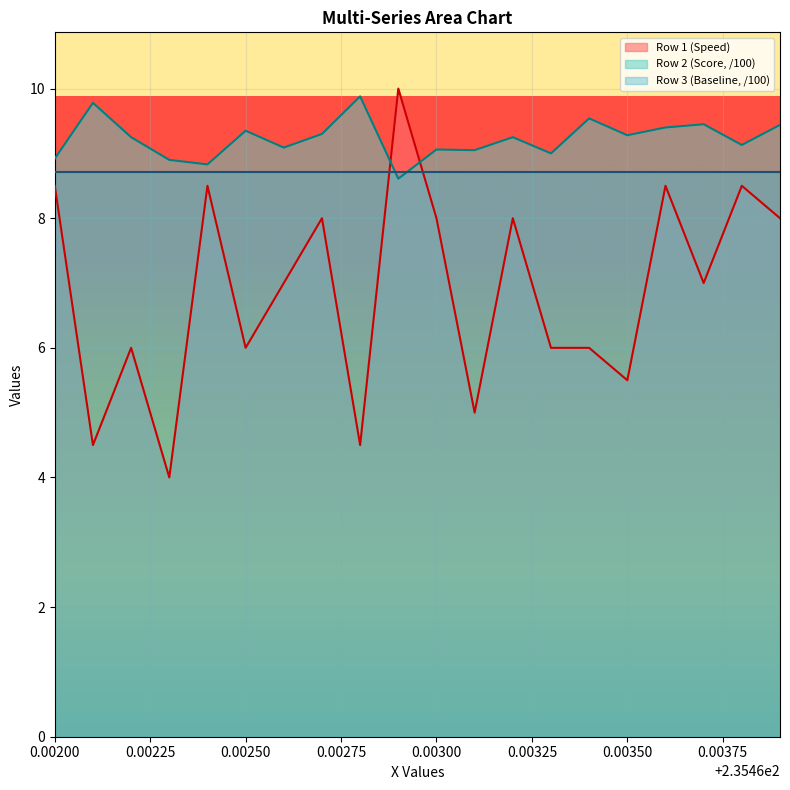

How many series are shown in this chart?

3